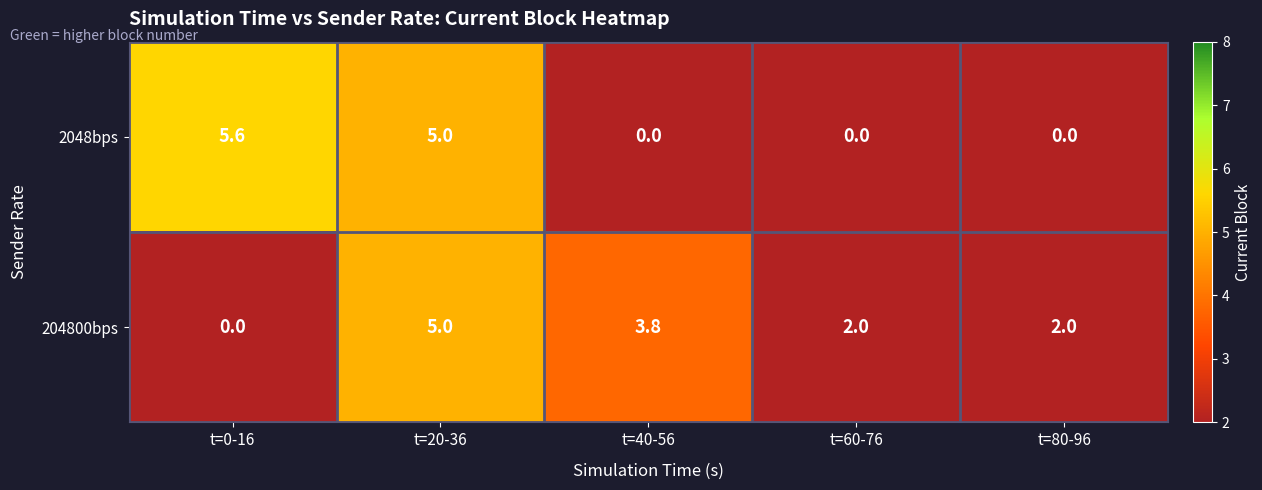

What is the maximum value shown in the chart?

5.6